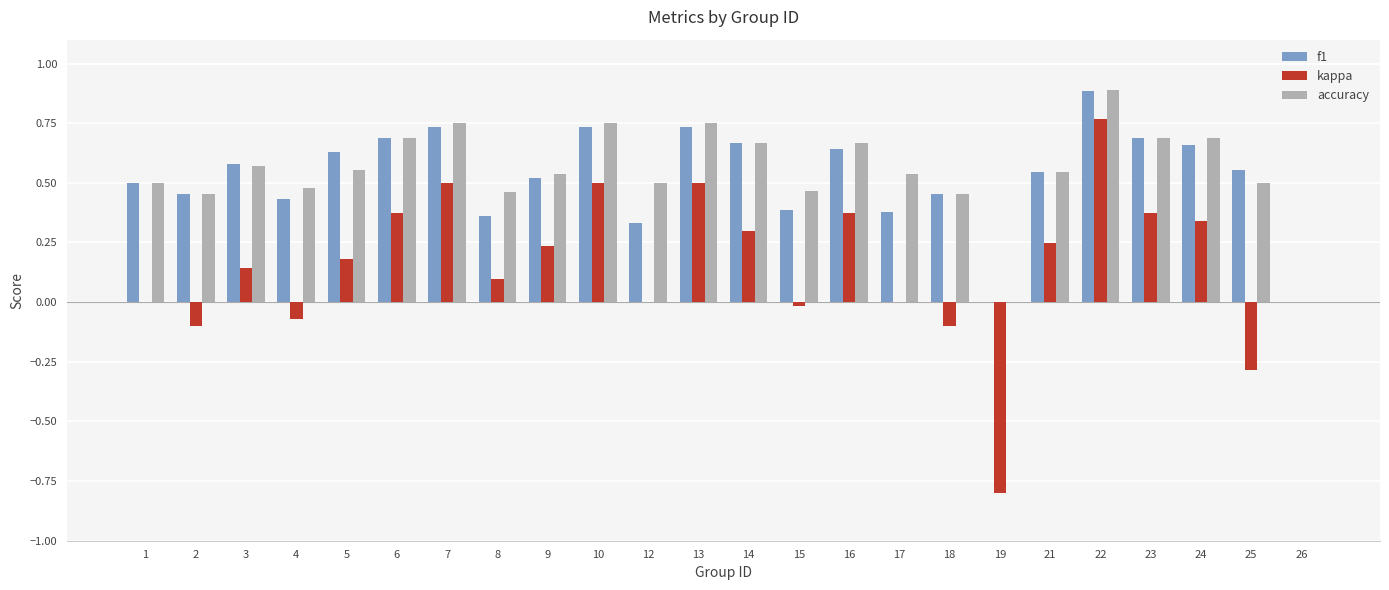

What is the sum of the accuracy values at 9 and 24?

1.2